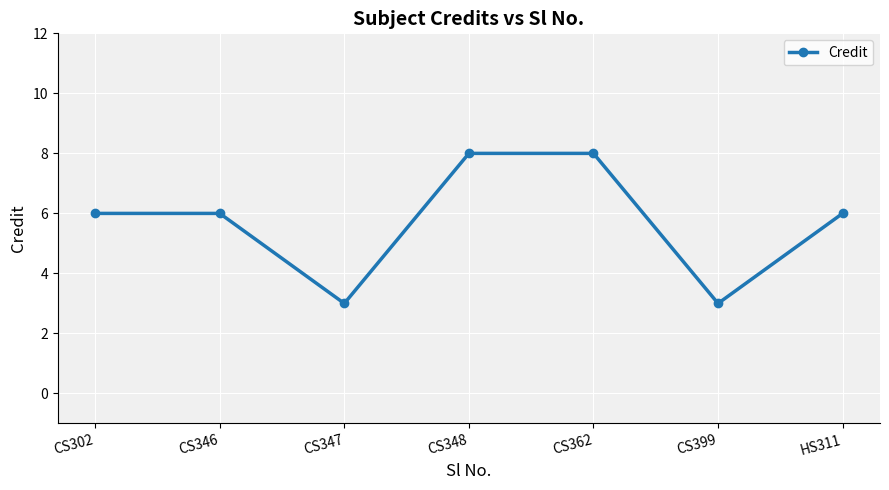

What is the minimum value shown in the chart?

3